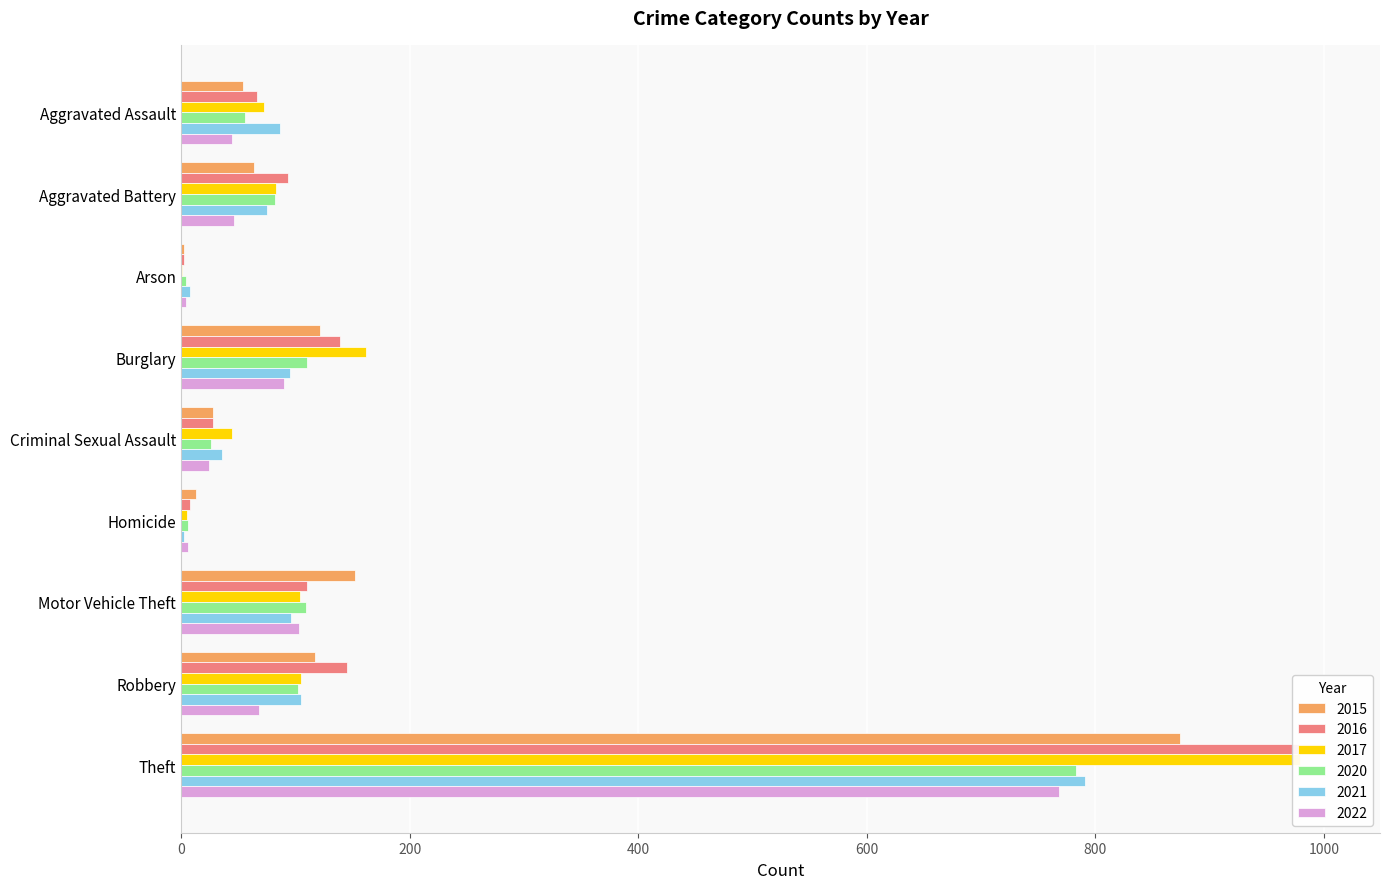

How many values in the 2017 series are below 83?

4